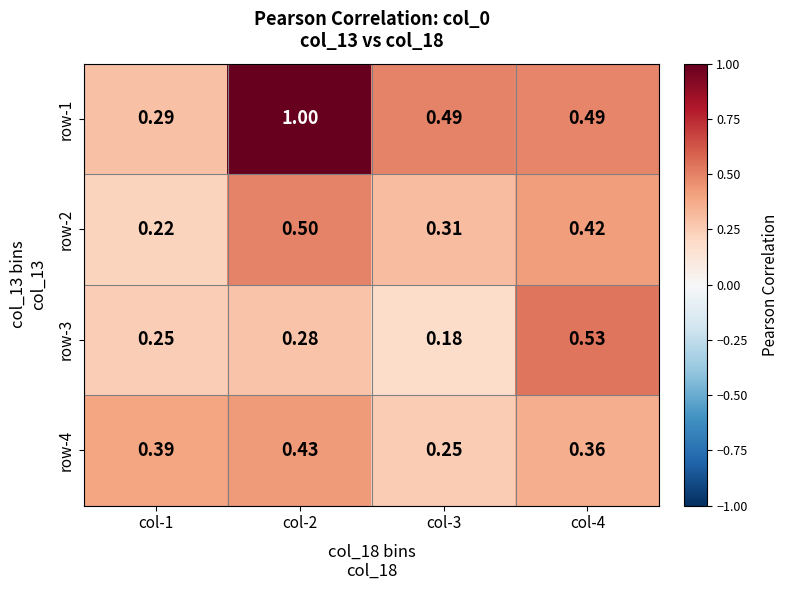

Is the value of row-2 at col-3 greater than the value of row-1 at col-3?

No